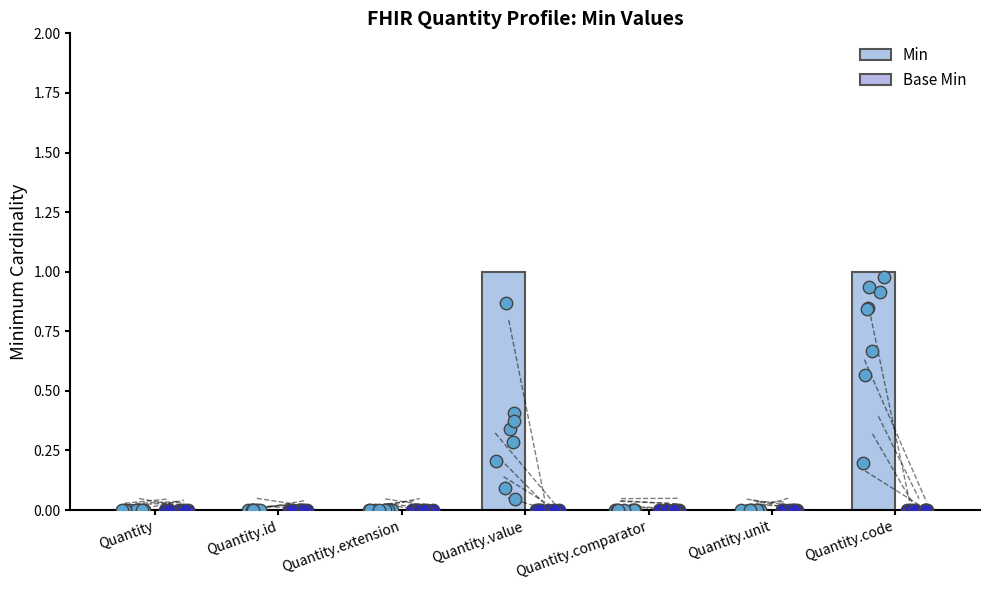

What is the change in value from Quantity to Quantity.value?

+1